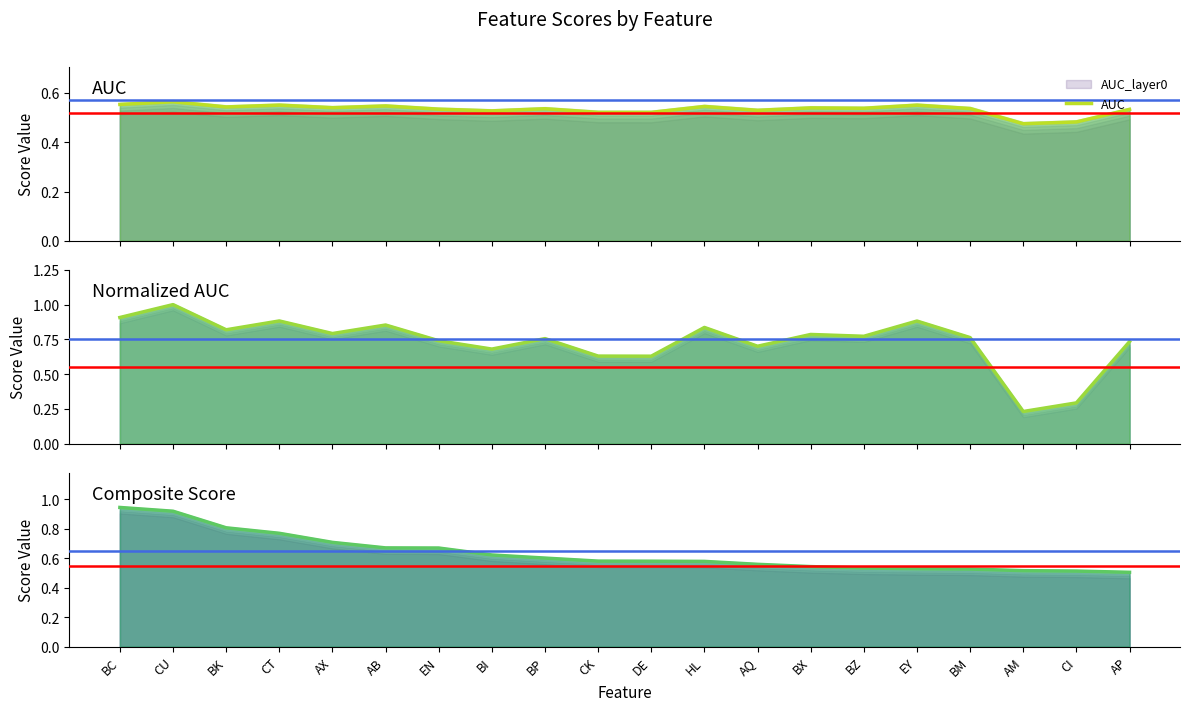

What is the difference between the maximum and minimum values in the AUC series?

0.1